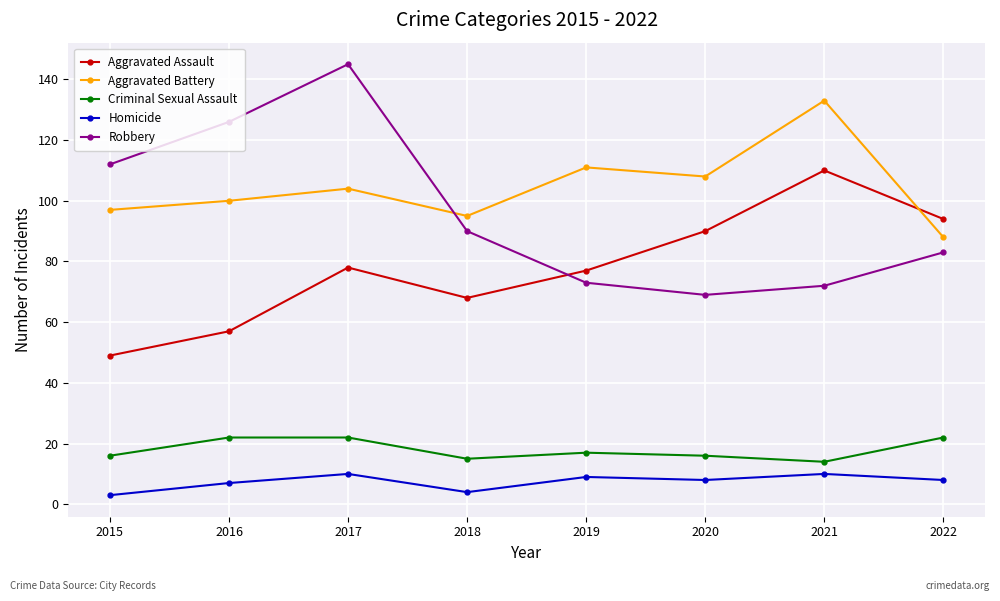

Which series has the largest range (max minus min)?

Robbery